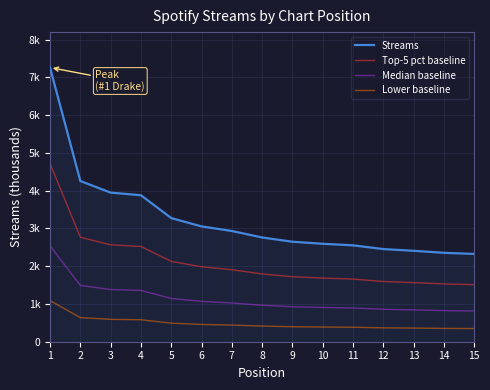

What are all the series names shown in the legend?

Streams, Top-5 pct baseline, Median baseline, Lower baseline